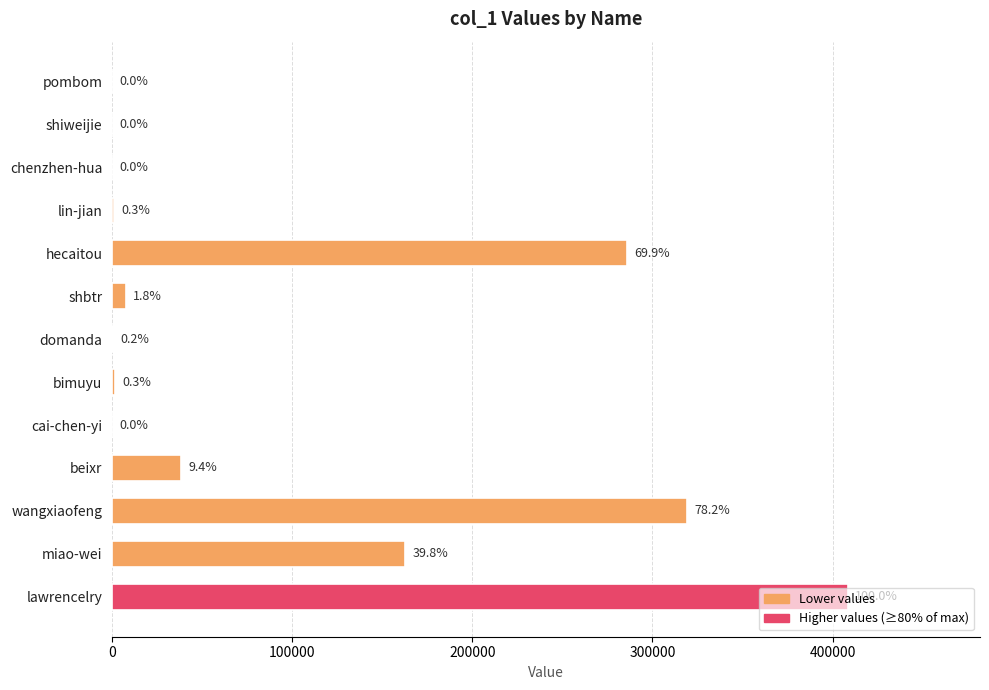

What is the sum of all values?

1225250